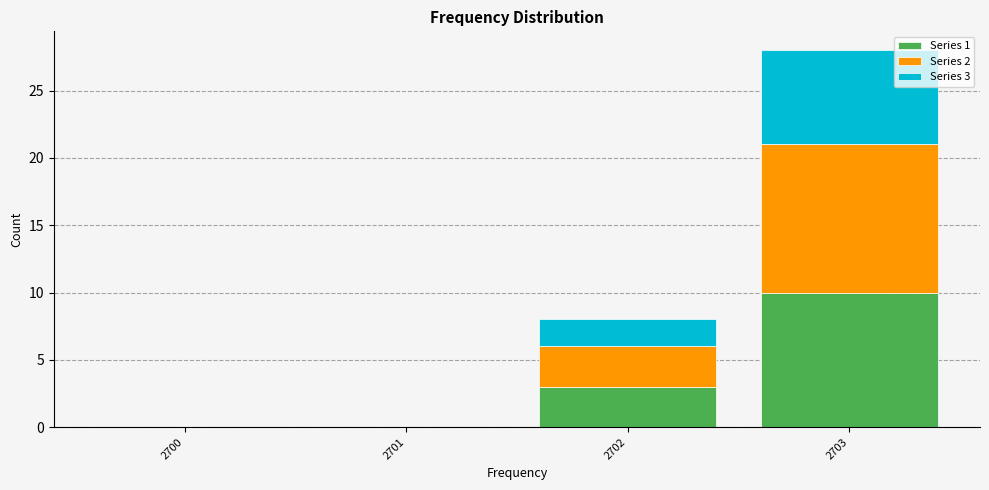

Reading left to right, what are the values for Series 1?

2700=0	2701=0	2702=3	2703=10